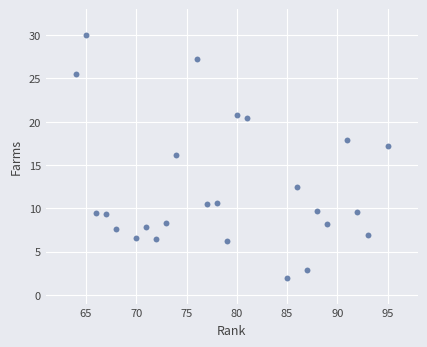

What Y value in the scatter plot is closest to 15?

16.2